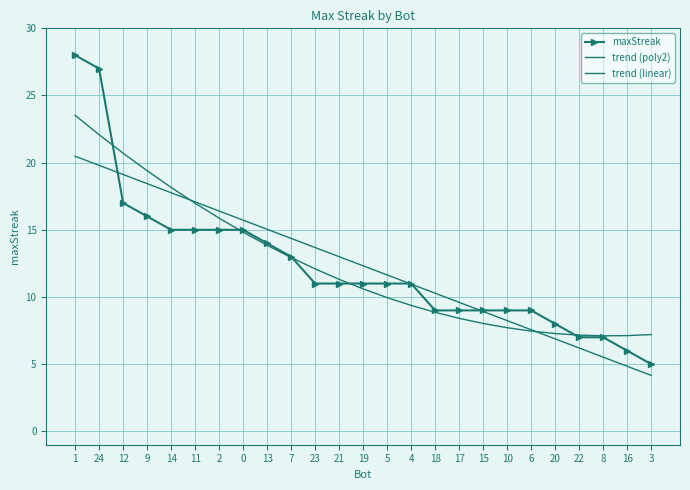

What is the sum of the trend (poly2) values at 19 and 6?

18.1